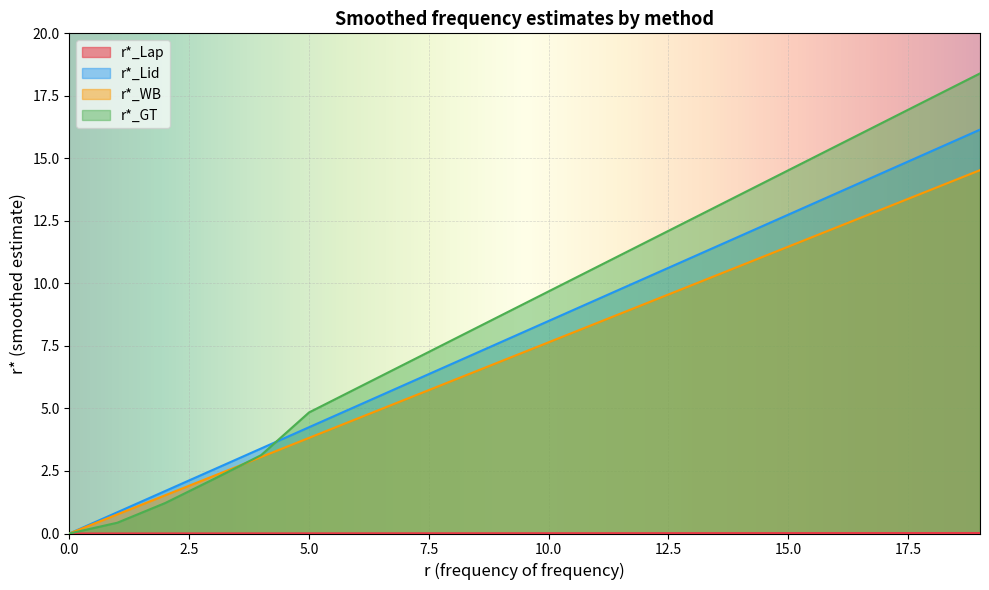

The value of r*_WB at 17 is 7.5. True or false?

False